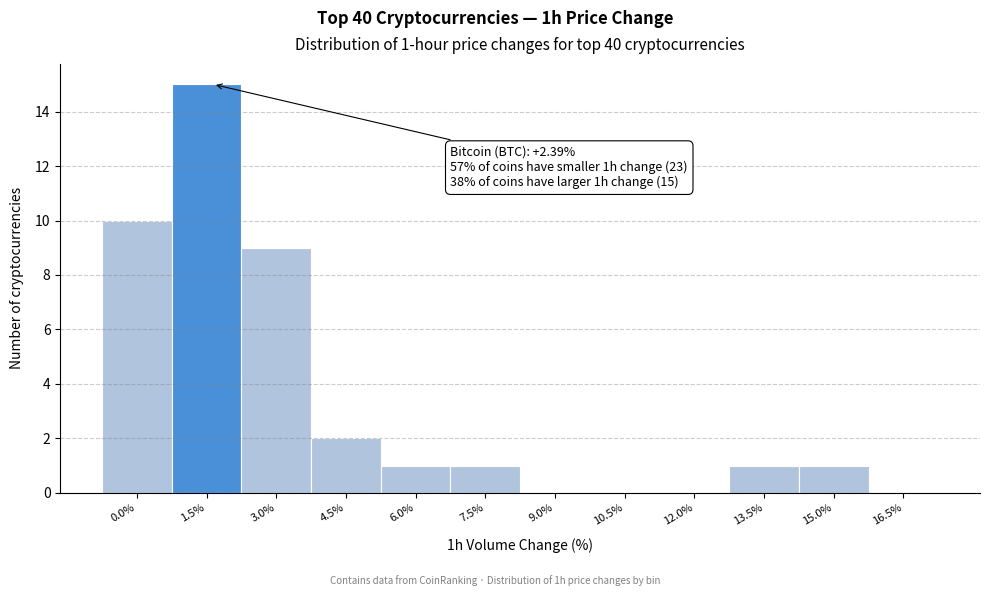

Reading left to right, extract all data points from this chart.

0.0%=10	1.5%=15	3.0%=9	4.5%=2	6.0%=1	7.5%=1	9.0%=0	10.5%=0	12.0%=0	13.5%=1	15.0%=1	16.5%=0